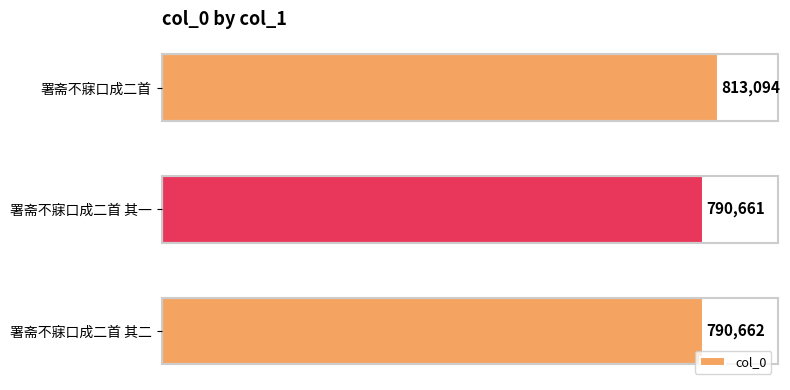

Rank the categories by value from highest to lowest.

署斋不寐口成二首, 署斋不寐口成二首 其二, 署斋不寐口成二首 其一